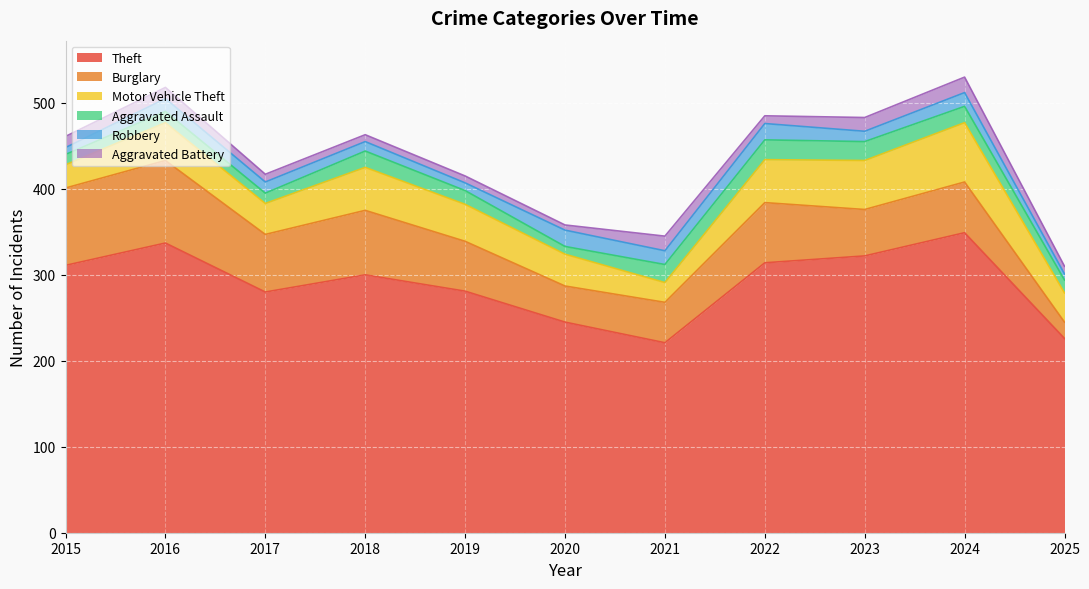

Rank the categories by Burglary value from highest to lowest.

2016, 2015, 2018, 2022, 2017, 2024, 2019, 2023, 2021, 2020, 2025